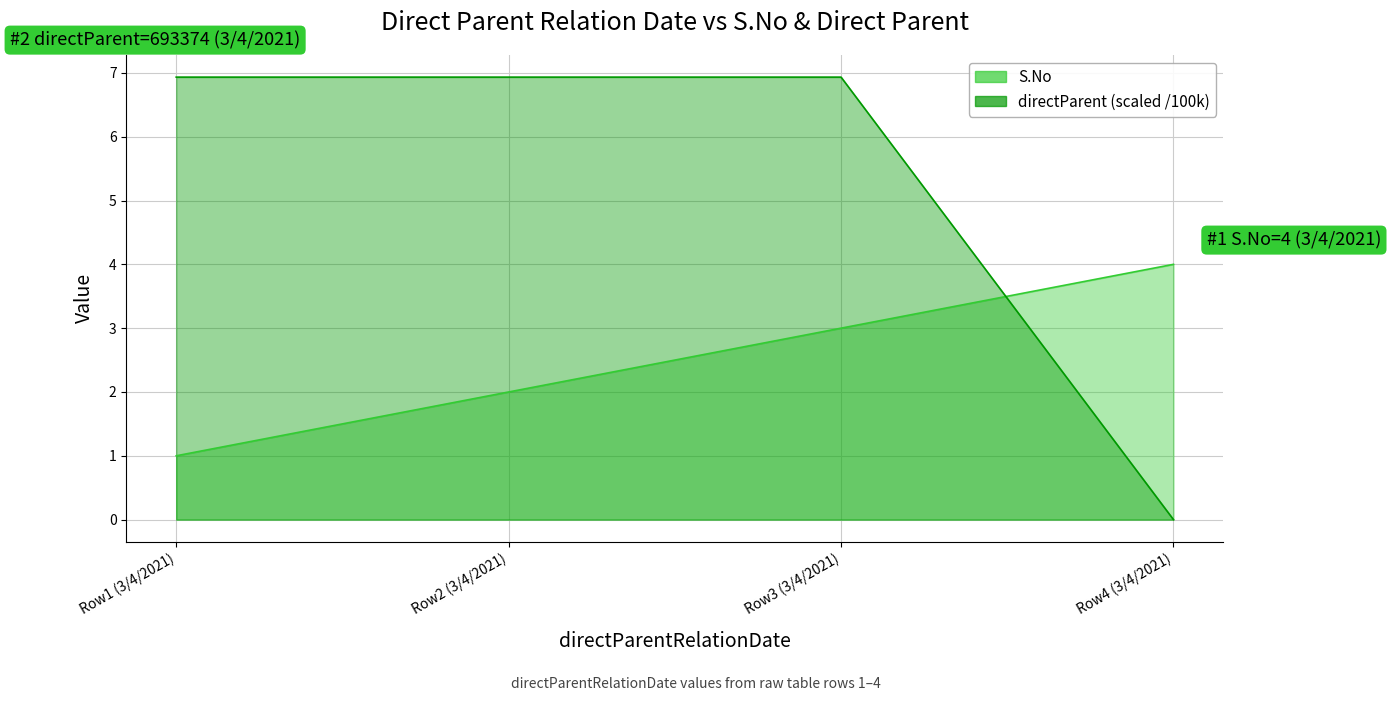

What is the difference between the directParent line values at Row4 (3/4/2021) and Row3 (3/4/2021)?

6.9